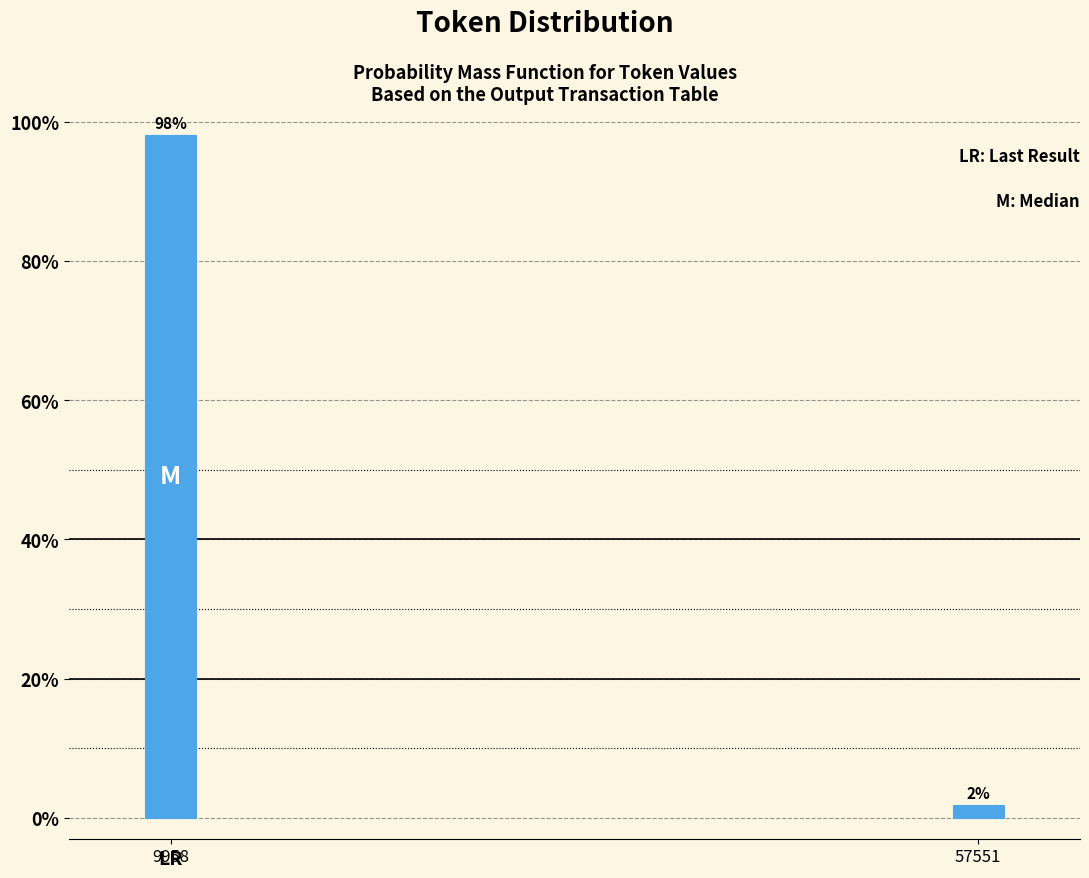

What is the average value?

50.0